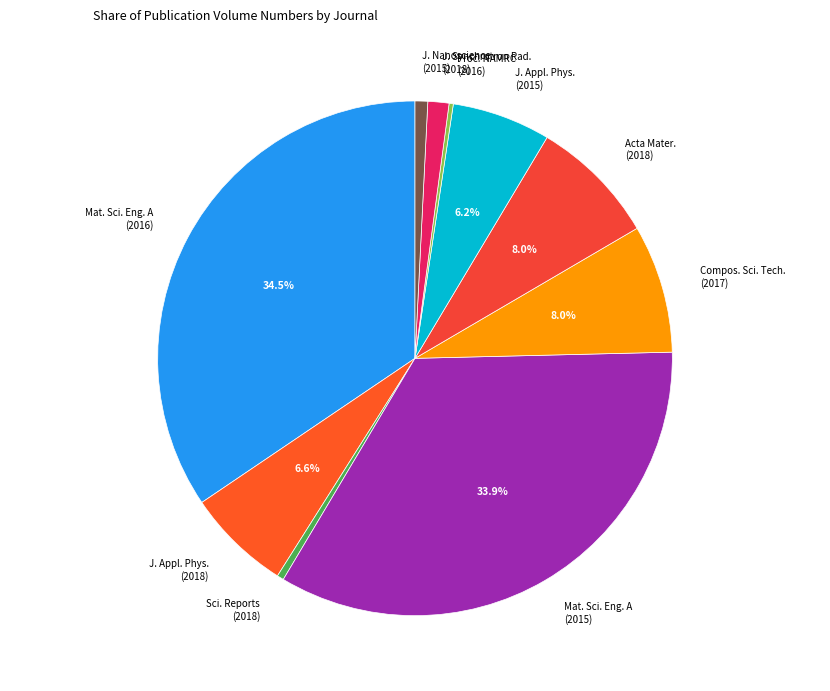

Does any single category account for the majority?

No